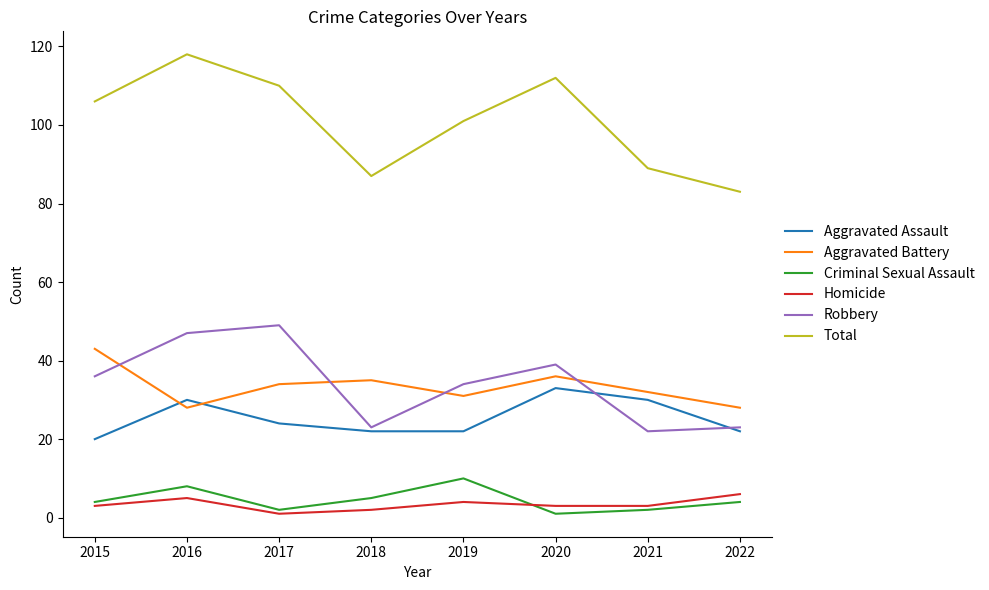

What is the average value of the Homicide series?

3